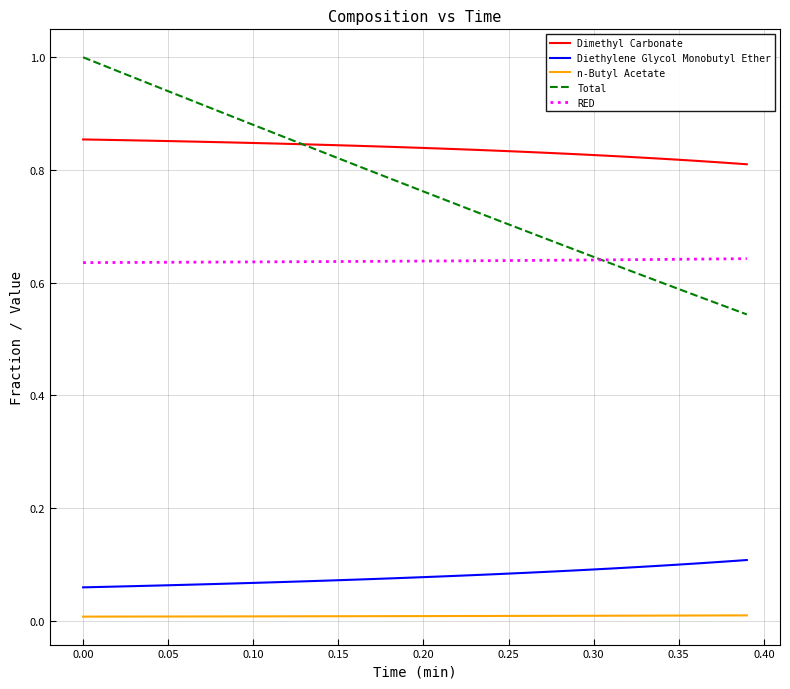

True or false: RED and Total intersect in this chart.

True